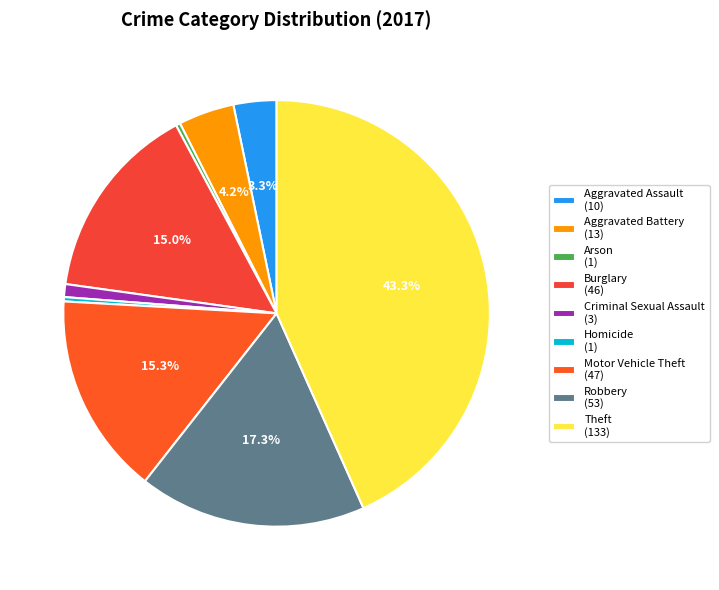

How many segments does this pie chart have?

9